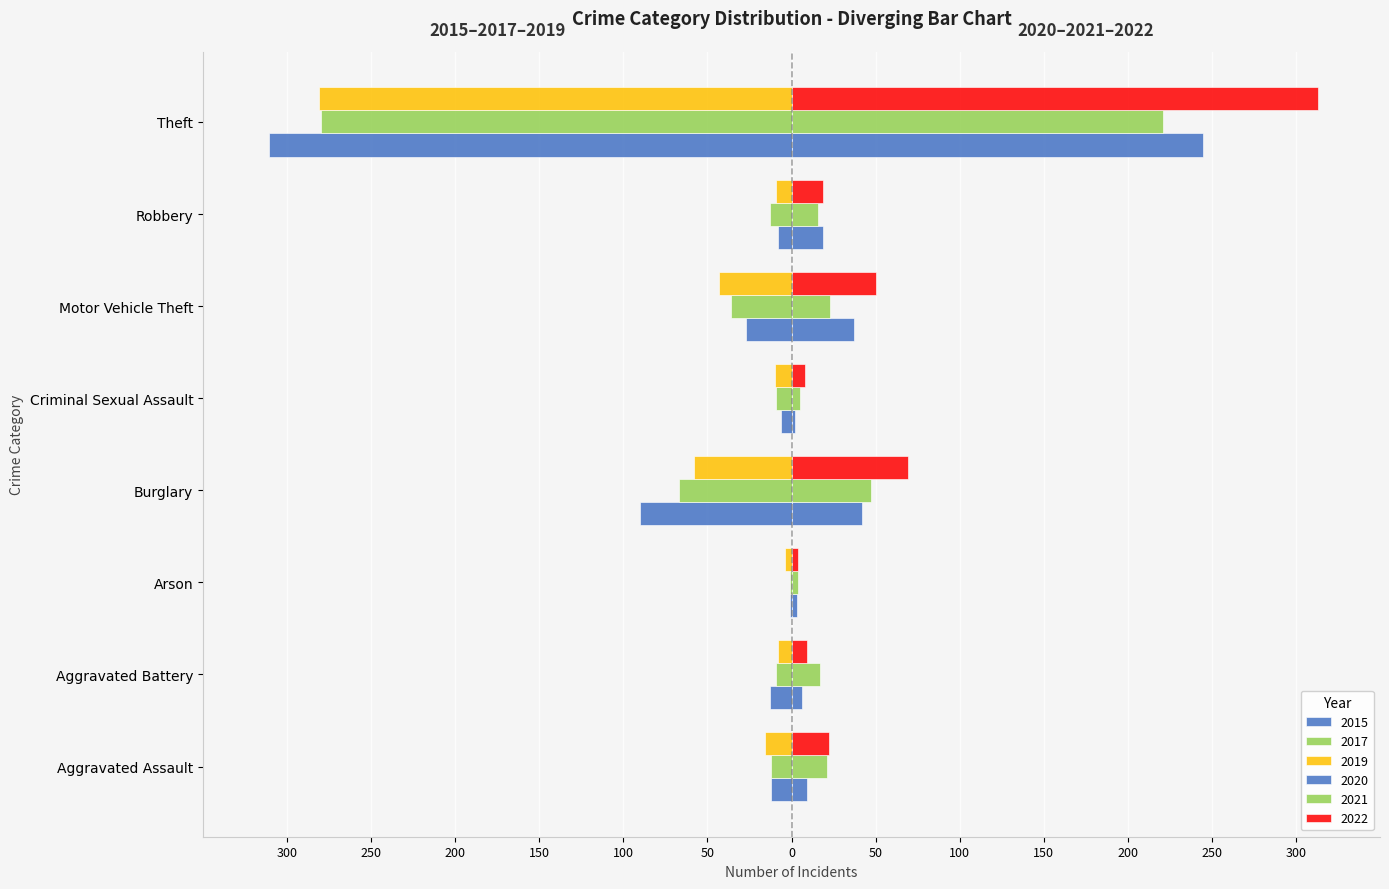

What is the minimum value for 2015?

-311